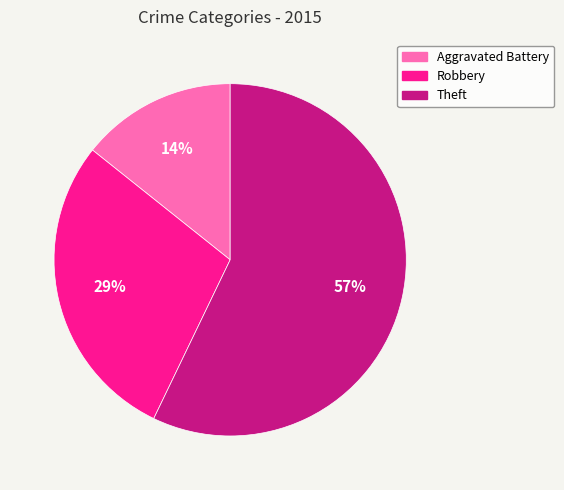

To the nearest percent, what portion does Theft represent?

57%